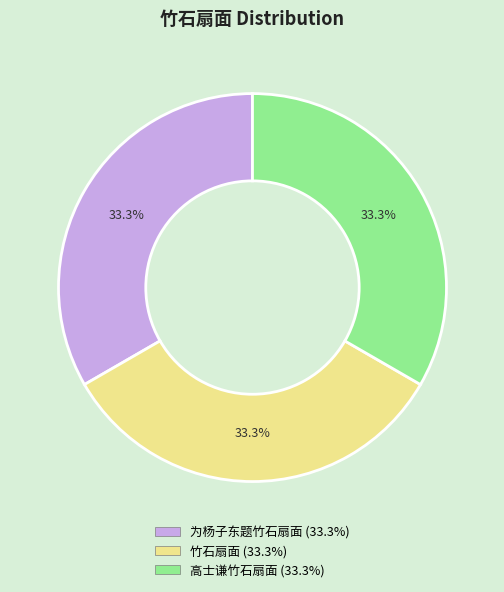

Is there a majority slice in this chart?

No